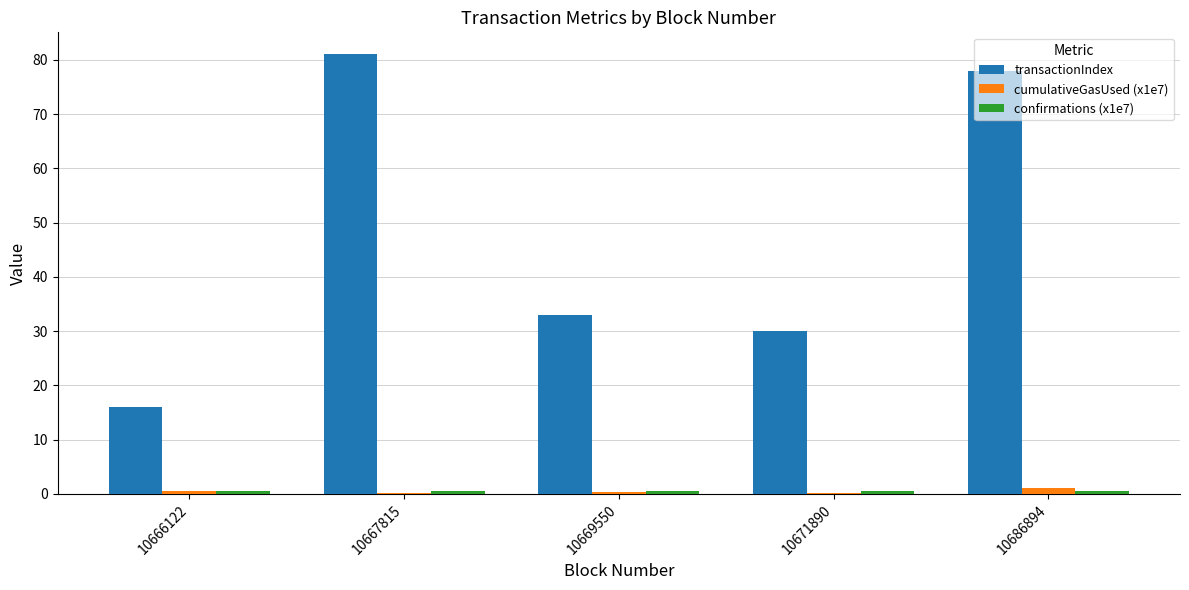

True or false: transactionIndex has a value of 33.0 at 10669550.

True